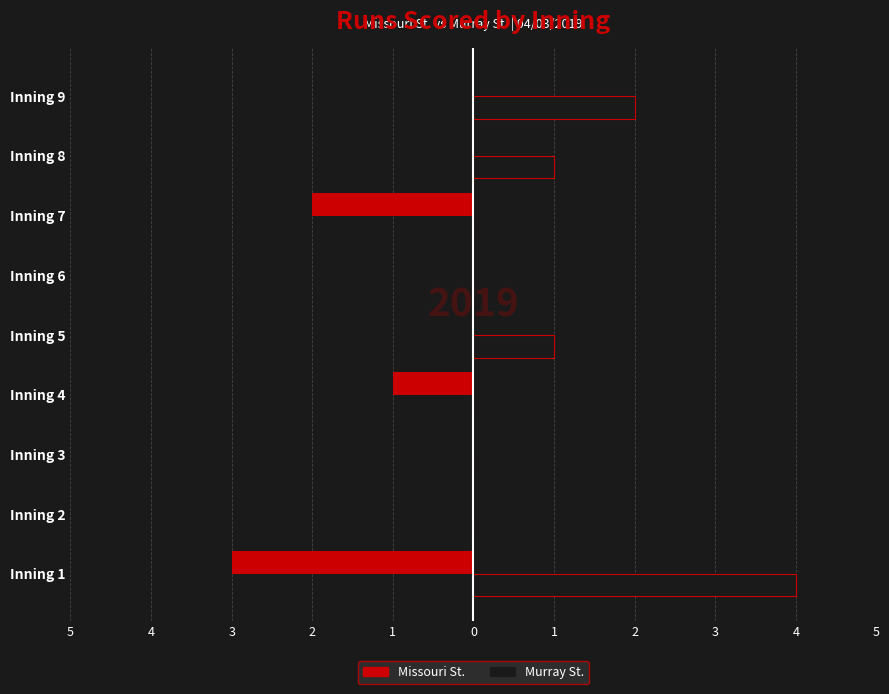

What are all the series names shown in the legend?

Missouri St., Murray St.